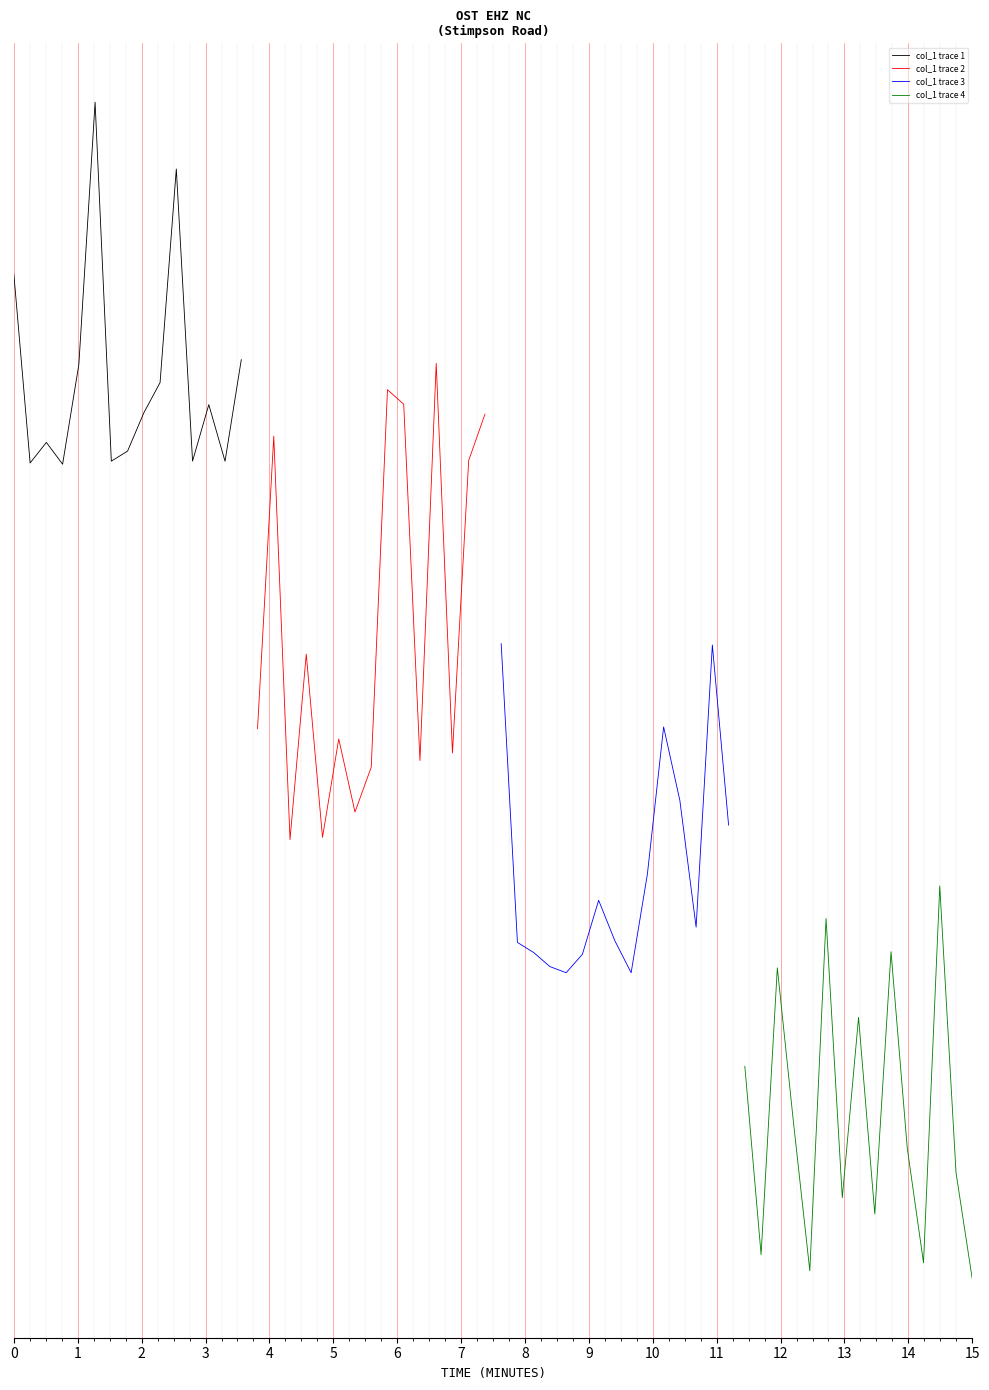

Does the chart display data point markers on the line(s)?

No